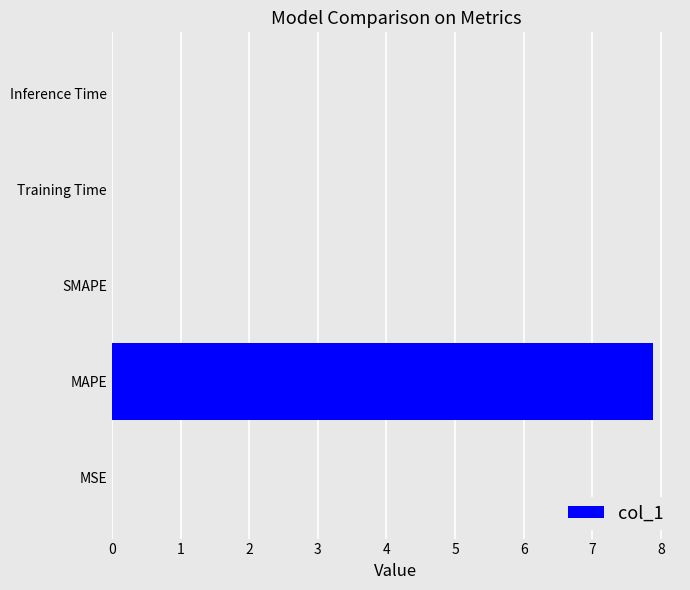

What is the sum of all values?

7.9